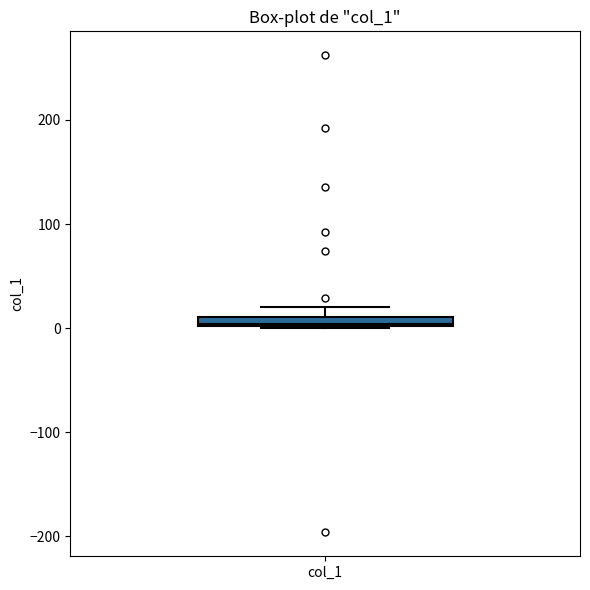

Where is the upper edge of the box for col_1 on the y-axis? The values are not printed on the chart, so give them approximately, as read against the axis.

10